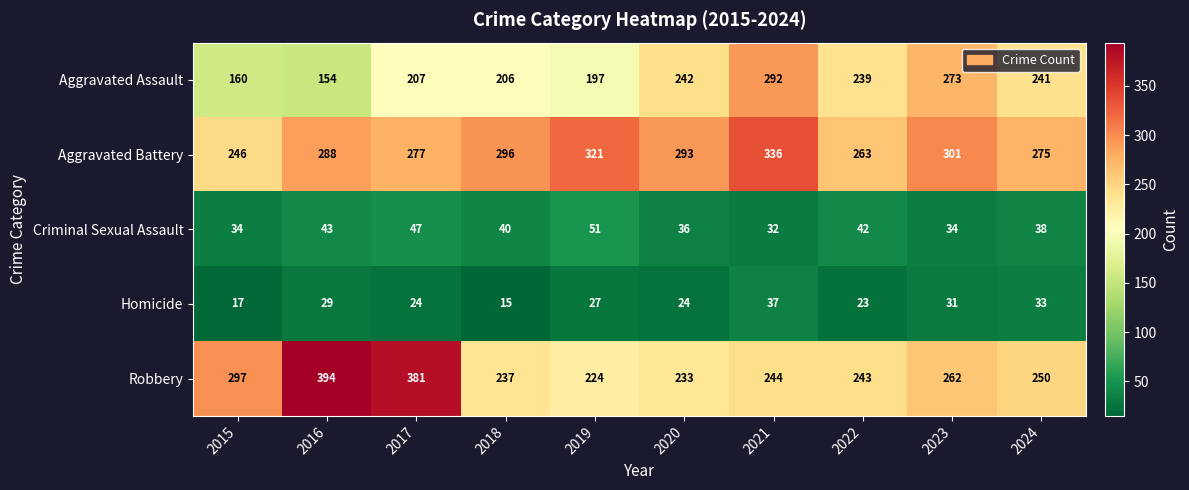

At which category is the sum across all series the highest?

2021